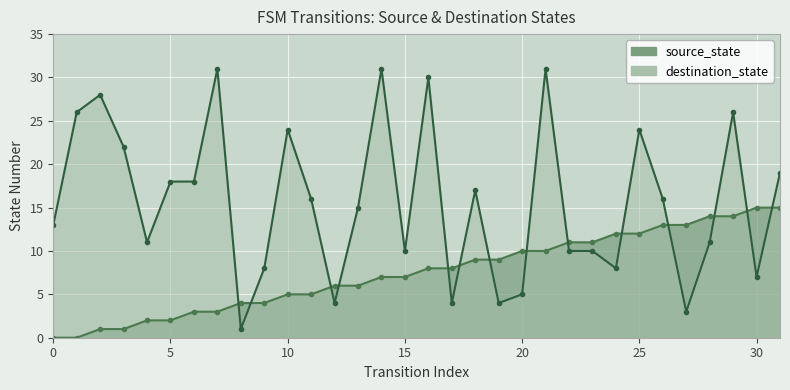

Which has a higher value, 21 or 2?

21